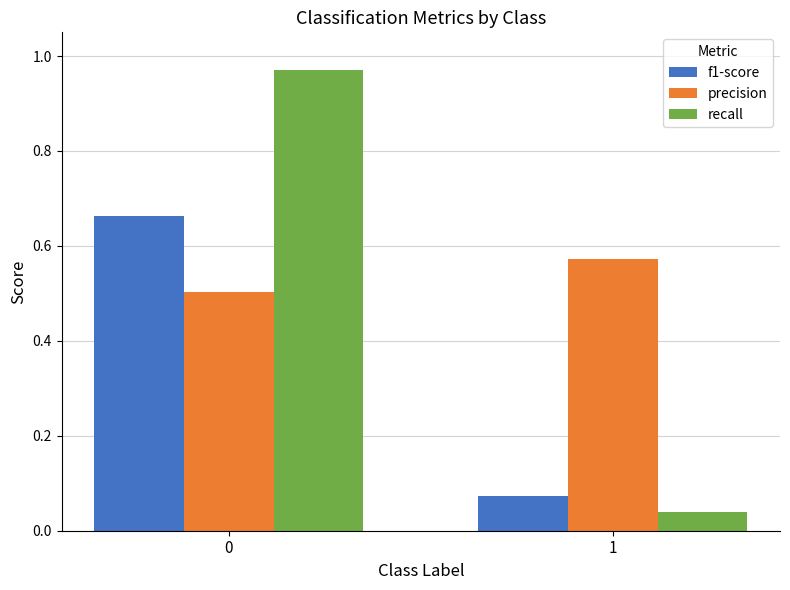

List the series in order of their overall mean, lowest first.

f1-score, recall, precision